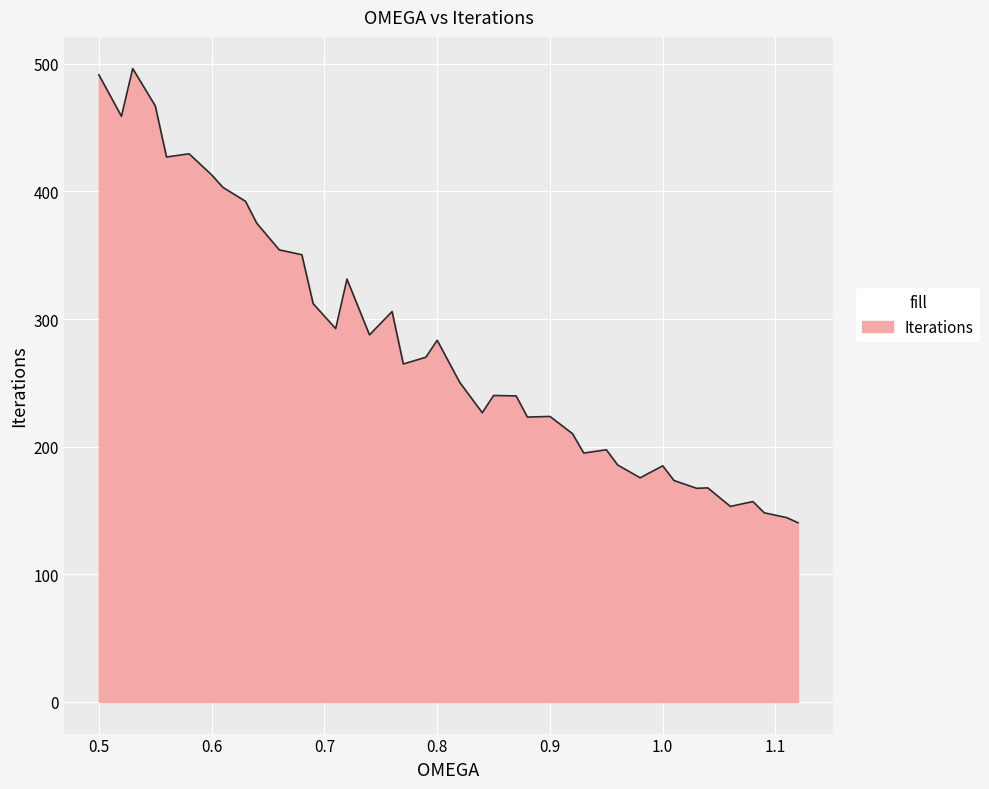

What is the greatest value displayed?

496.3